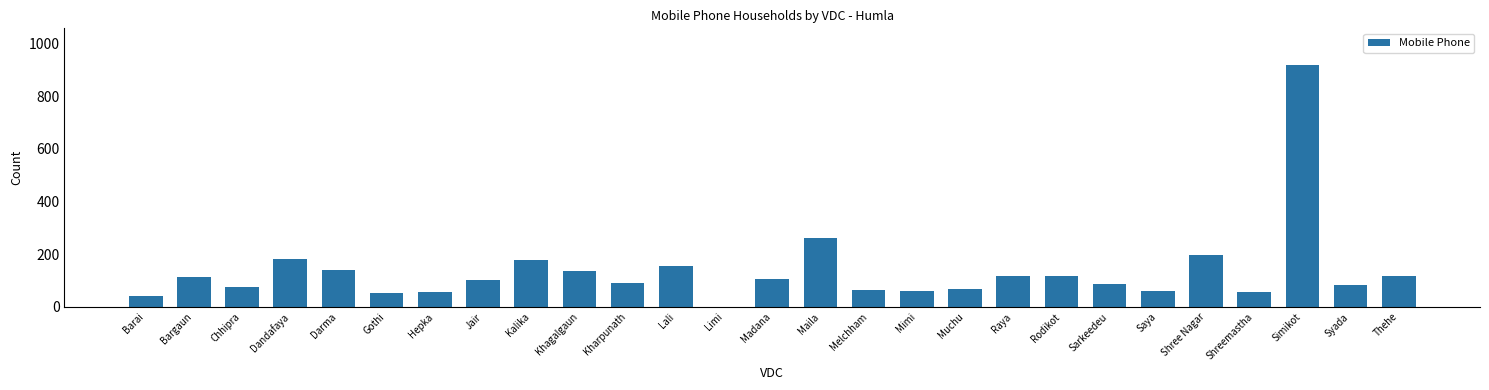

Which has a higher value, Syada or Raya?

Raya